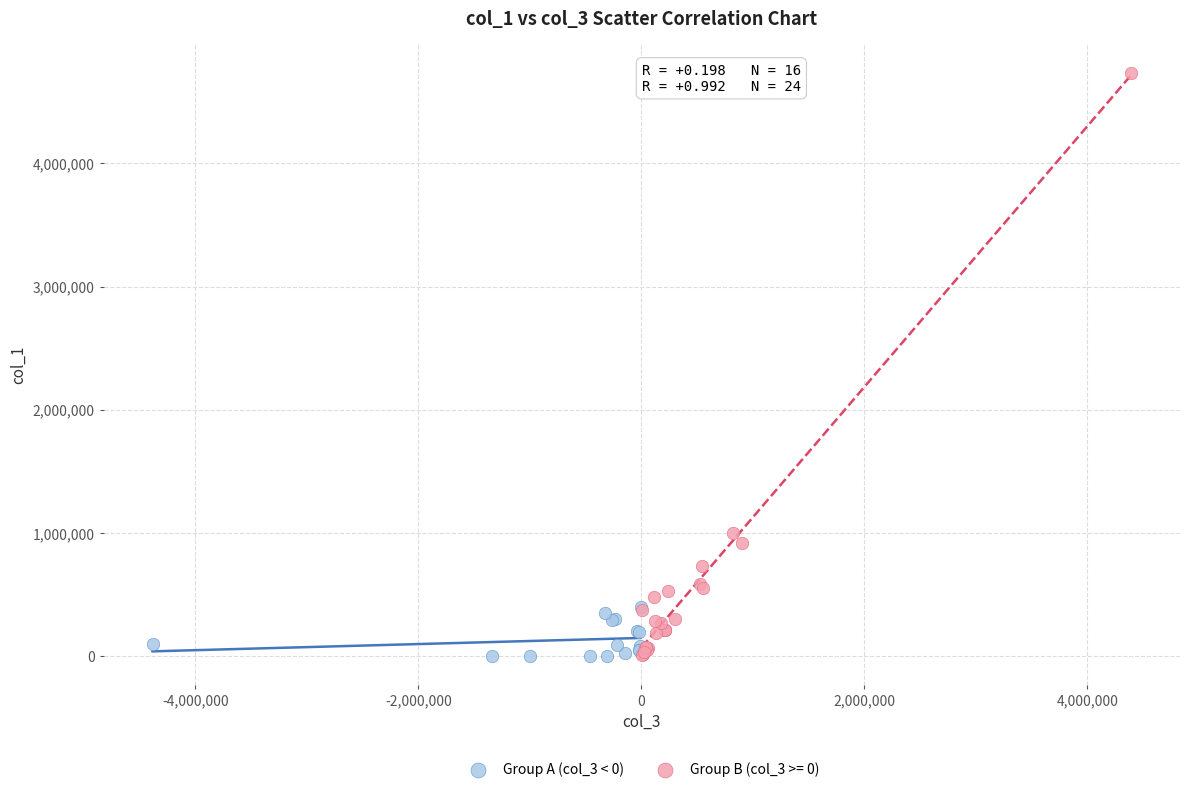

Which series has the widest spread of Y values?

Group B (col_3 >= 0)